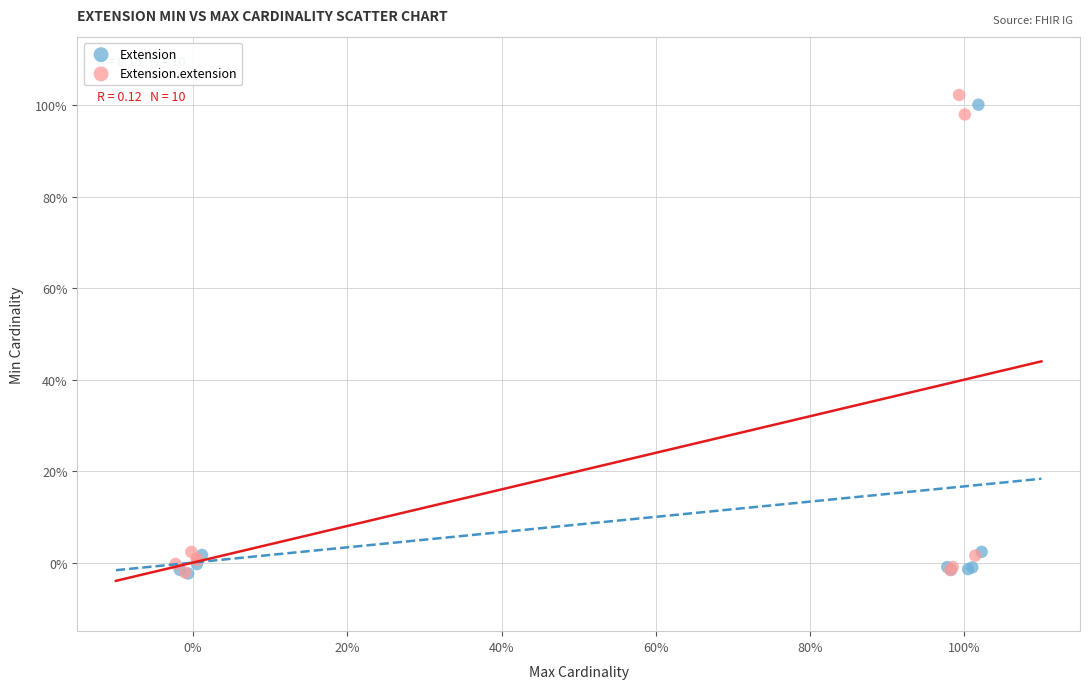

What are all the series names shown in the legend?

Extension, Extension.extension